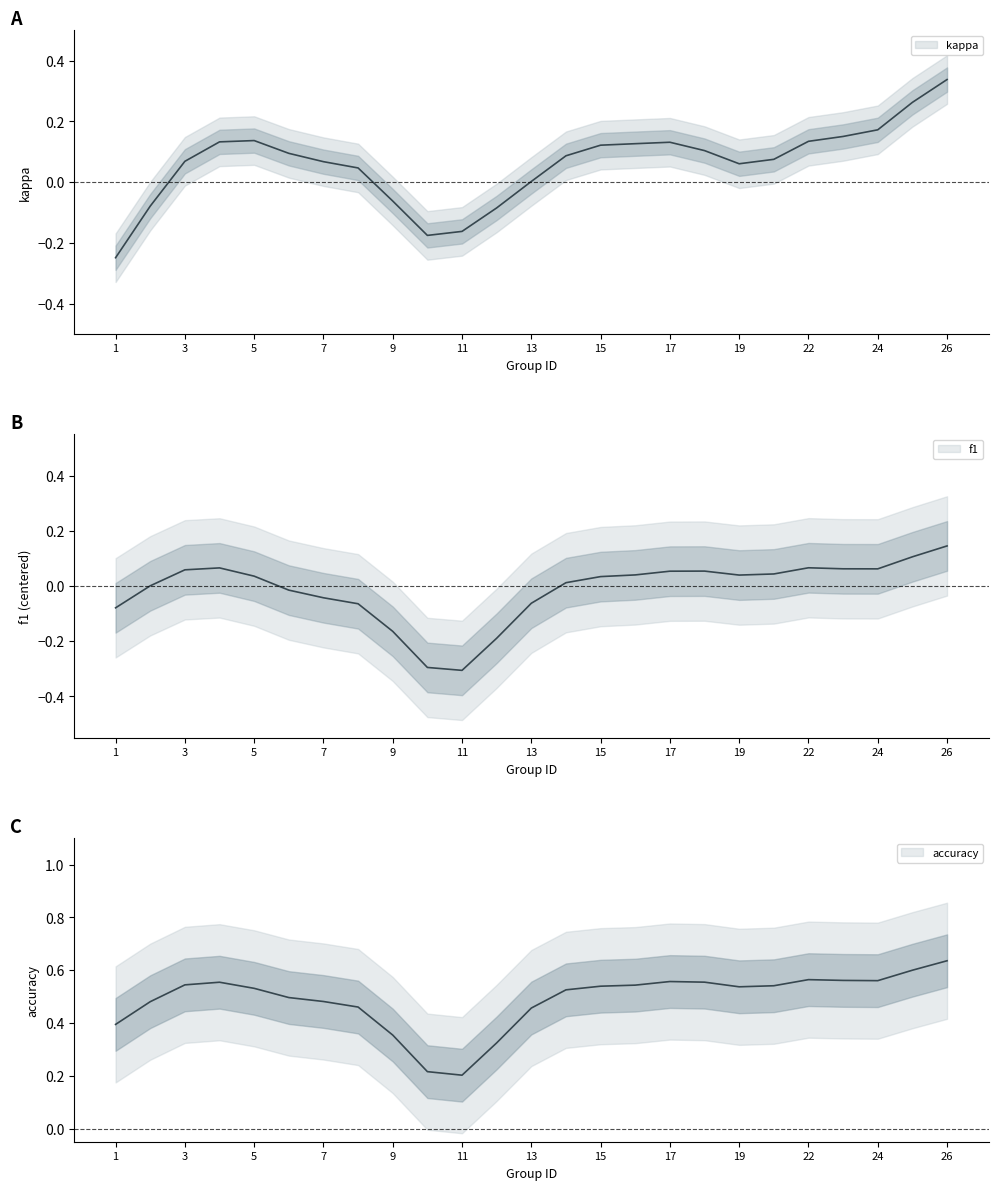

The value of kappa at 19 is 0.1. True or false?

True